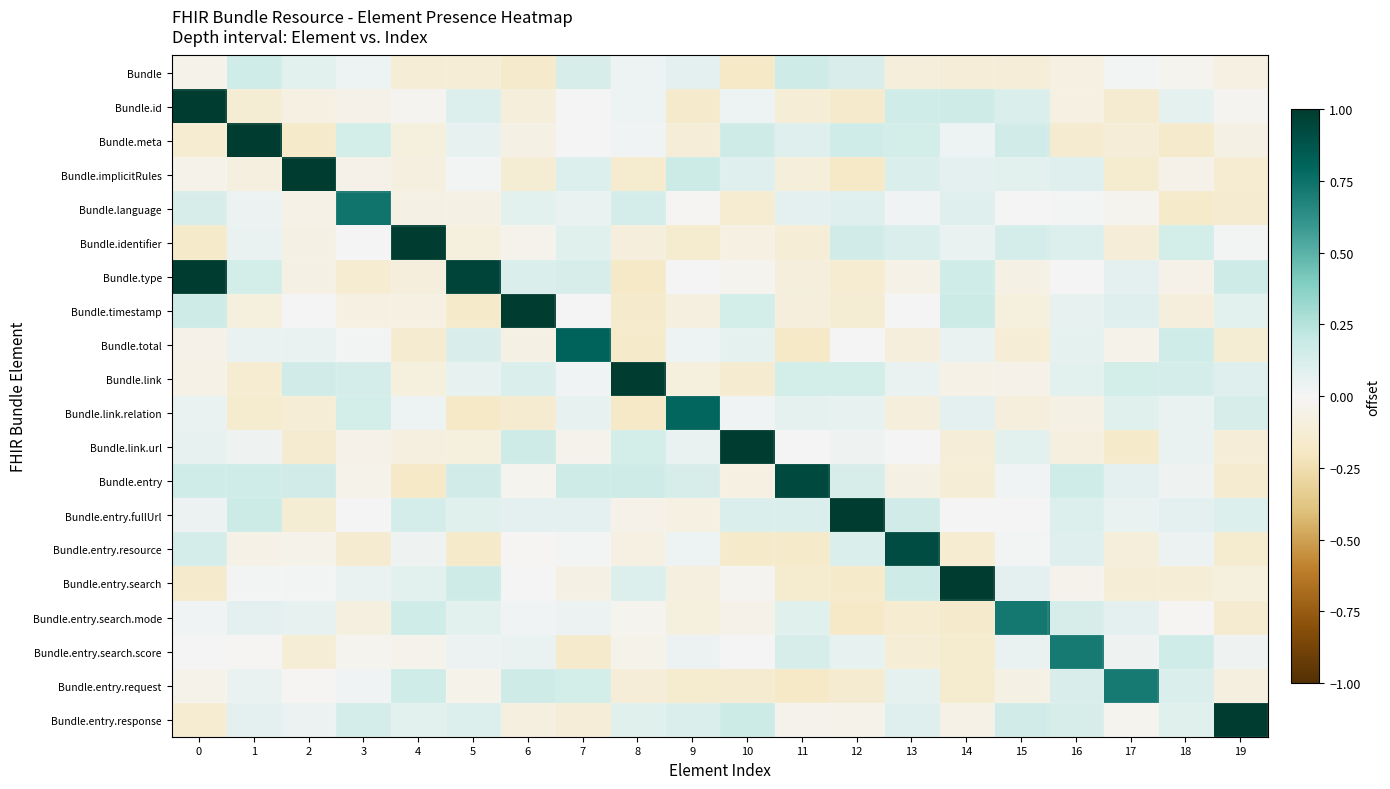

Reading left to right, what are all the values shown in this chart?

Bundle: 0=-0.0	1=0.2	2=0.1	3=0.0	4=-0.1	5=-0.1	6=-0.2	7=0.1	8=0.0	9=0.1	10=-0.2	11=0.2	12=0.1	13=-0.1	14=-0.1	15=-0.1	16=-0.1	17=0.0	18=-0.0	19=-0.1
Bundle.id: 0=1.1	1=-0.1	2=-0.1	3=-0.0	4=-0.0	5=0.1	6=-0.1	7=0.0	8=0.0	9=-0.2	10=0.0	11=-0.1	12=-0.2	13=0.2	14=0.2	15=0.1	16=-0.1	17=-0.1	18=0.1	19=-0.0
Bundle.meta: 0=-0.1	1=1.0	2=-0.2	3=0.1	4=-0.1	5=0.1	6=-0.1	7=0.0	8=0.0	9=-0.1	10=0.2	11=0.1	12=0.2	13=0.1	14=0.0	15=0.2	16=-0.1	17=-0.1	18=-0.2	19=-0.1
Bundle.implicitRules: 0=-0.0	1=-0.1	2=1.2	3=-0.1	4=-0.1	5=0.0	6=-0.1	7=0.1	8=-0.2	9=0.2	10=0.1	11=-0.1	12=-0.2	13=0.1	14=0.1	15=0.1	16=0.1	17=-0.2	18=-0.1	19=-0.1
Bundle.language: 0=0.1	1=0.0	2=-0.1	3=0.7	4=-0.1	5=-0.1	6=0.1	7=0.0	8=0.1	9=-0.0	10=-0.1	11=0.1	12=0.1	13=0.0	14=0.1	15=-0.0	16=0.0	17=-0.0	18=-0.2	19=-0.1
Bundle.identifier: 0=-0.2	1=0.0	2=-0.1	3=0.0	4=1.2	5=-0.1	6=-0.0	7=0.1	8=-0.1	9=-0.2	10=-0.1	11=-0.1	12=0.2	13=0.1	14=0.0	15=0.1	16=0.1	17=-0.1	18=0.1	19=0.0
Bundle.type: 0=1.2	1=0.1	2=-0.1	3=-0.1	4=-0.1	5=1.0	6=0.1	7=0.1	8=-0.2	9=0.0	10=-0.0	11=-0.1	12=-0.1	13=-0.1	14=0.2	15=-0.1	16=0.0	17=0.1	18=-0.0	19=0.2
Bundle.timestamp: 0=0.2	1=-0.1	2=-0.0	3=-0.1	4=-0.1	5=-0.2	6=1.1	7=0.0	8=-0.2	9=-0.1	10=0.1	11=-0.1	12=-0.1	13=-0.0	14=0.2	15=-0.1	16=0.1	17=0.1	18=-0.1	19=0.1
Bundle.total: 0=-0.0	1=0.0	2=0.0	3=0.0	4=-0.1	5=0.1	6=-0.1	7=0.8	8=-0.2	9=0.0	10=0.1	11=-0.2	12=0.0	13=-0.1	14=0.1	15=-0.1	16=0.1	17=-0.0	18=0.2	19=-0.1
Bundle.link: 0=-0.1	1=-0.1	2=0.2	3=0.1	4=-0.1	5=0.1	6=0.1	7=0.0	8=1.0	9=-0.1	10=-0.1	11=0.1	12=0.1	13=0.0	14=-0.1	15=-0.1	16=0.1	17=0.1	18=0.1	19=0.1
Bundle.link.relation: 0=0.1	1=-0.1	2=-0.1	3=0.1	4=0.0	5=-0.2	6=-0.1	7=0.1	8=-0.2	9=0.8	10=0.0	11=0.1	12=0.1	13=-0.1	14=0.1	15=-0.1	16=-0.1	17=0.1	18=0.1	19=0.1
Bundle.link.url: 0=0.1	1=0.0	2=-0.1	3=-0.0	4=-0.1	5=-0.1	6=0.2	7=-0.0	8=0.1	9=0.0	10=1.2	11=0.0	12=0.0	13=-0.0	14=-0.1	15=0.1	16=-0.1	17=-0.2	18=0.1	19=-0.1
Bundle.entry: 0=0.2	1=0.2	2=0.1	3=-0.0	4=-0.2	5=0.2	6=-0.0	7=0.2	8=0.2	9=0.1	10=-0.1	11=0.9	12=0.1	13=-0.1	14=-0.1	15=0.0	16=0.2	17=0.1	18=0.0	19=-0.1
Bundle.entry.fullUrl: 0=0.0	1=0.2	2=-0.1	3=0.0	4=0.1	5=0.1	6=0.1	7=0.1	8=-0.1	9=-0.1	10=0.1	11=0.1	12=1.2	13=0.1	14=0.0	15=0.0	16=0.1	17=0.1	18=0.1	19=0.1
Bundle.entry.resource: 0=0.1	1=-0.1	2=-0.0	3=-0.1	4=0.0	5=-0.2	6=-0.0	7=0.0	8=-0.1	9=0.0	10=-0.2	11=-0.2	12=0.1	13=0.9	14=-0.1	15=0.0	16=0.1	17=-0.1	18=0.0	19=-0.1
Bundle.entry.search: 0=-0.2	1=0.0	2=0.0	3=0.0	4=0.1	5=0.2	6=0.0	7=-0.1	8=0.1	9=-0.1	10=-0.0	11=-0.2	12=-0.2	13=0.2	14=1.2	15=0.1	16=-0.0	17=-0.1	18=-0.1	19=-0.1
Bundle.entry.search.mode: 0=0.0	1=0.1	2=0.1	3=-0.1	4=0.2	5=0.1	6=0.0	7=0.0	8=-0.0	9=-0.1	10=-0.1	11=0.1	12=-0.2	13=-0.1	14=-0.2	15=0.7	16=0.1	17=0.1	18=-0.0	19=-0.1
Bundle.entry.search.score: 0=-0.0	1=-0.0	2=-0.1	3=-0.0	4=-0.0	5=0.0	6=0.0	7=-0.2	8=-0.0	9=0.0	10=0.0	11=0.1	12=0.1	13=-0.1	14=-0.2	15=0.1	16=0.7	17=0.0	18=0.2	19=0.0
Bundle.entry.request: 0=-0.0	1=0.1	2=-0.0	3=0.0	4=0.2	5=-0.0	6=0.2	7=0.1	8=-0.1	9=-0.2	10=-0.1	11=-0.2	12=-0.1	13=0.1	14=-0.2	15=-0.1	16=0.1	17=0.7	18=0.1	19=-0.1
Bundle.entry.response: 0=-0.1	1=0.1	2=0.0	3=0.1	4=0.1	5=0.1	6=-0.1	7=-0.1	8=0.1	9=0.1	10=0.2	11=-0.0	12=-0.0	13=0.1	14=-0.1	15=0.2	16=0.1	17=-0.0	18=0.1	19=1.2